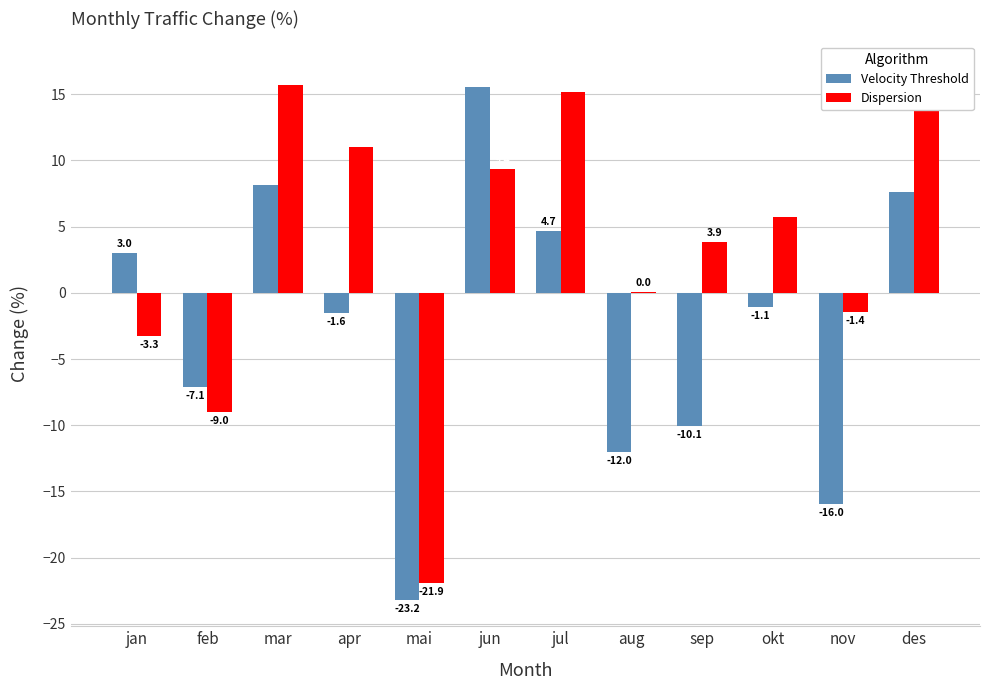

How many bars are there in each group?

2